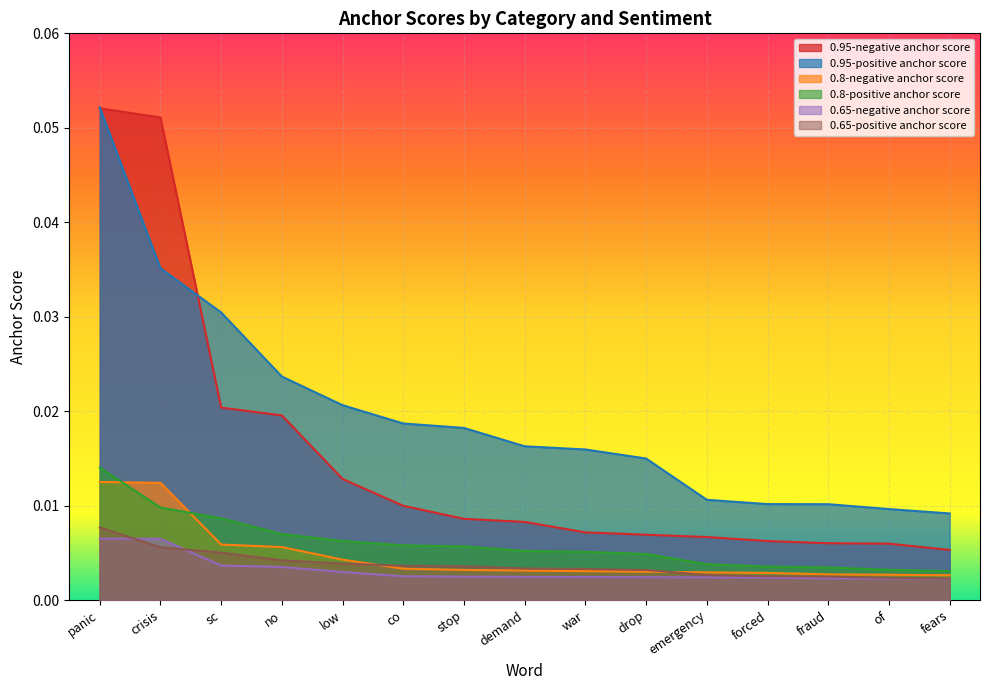

What position from the right is emergency?

5